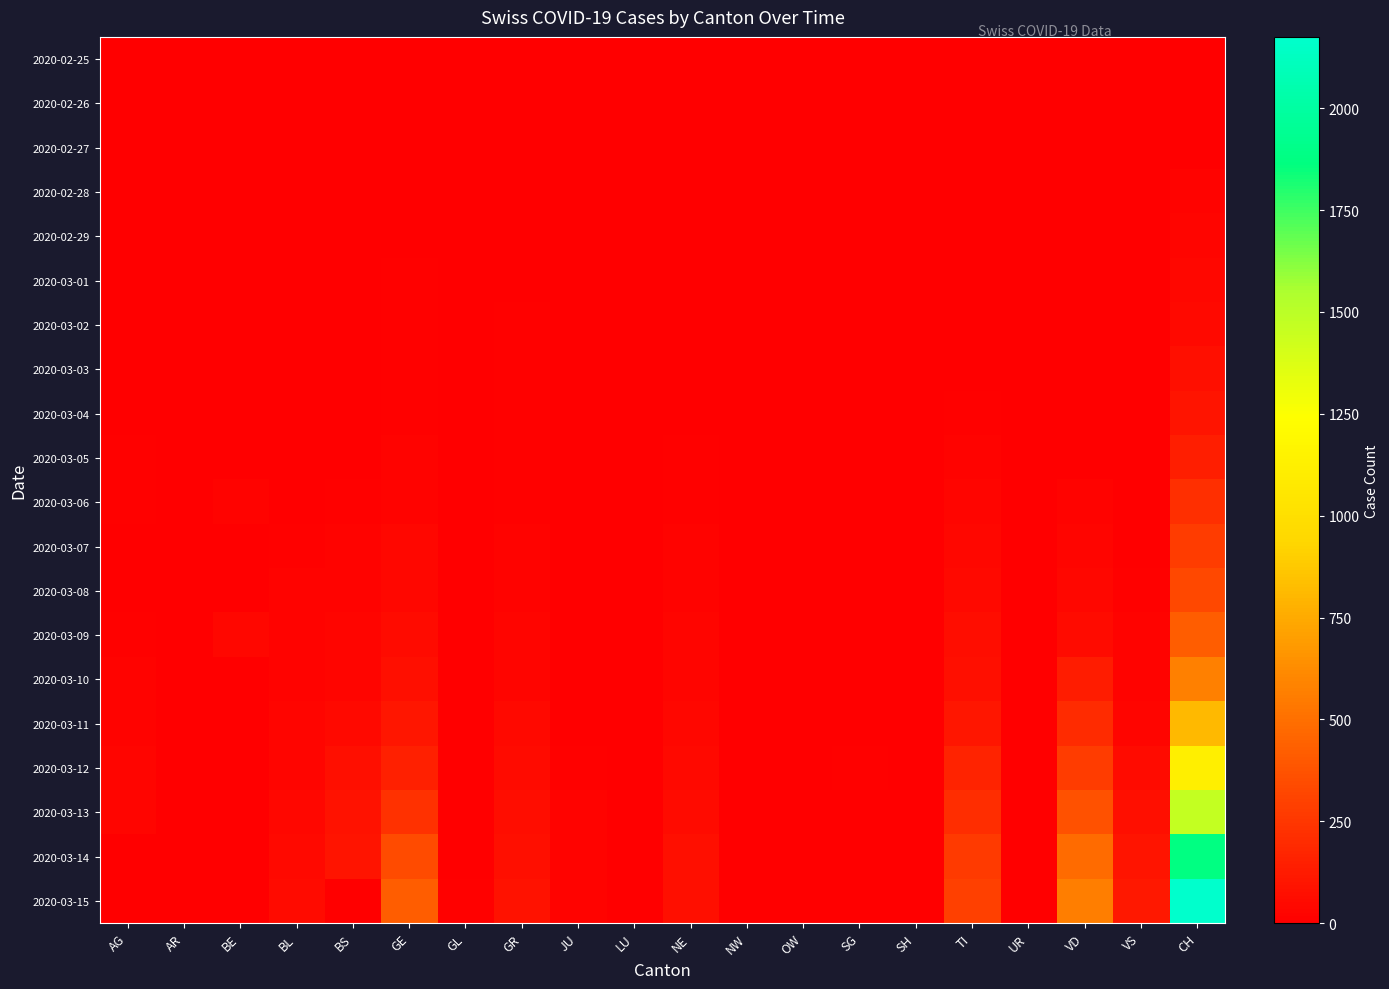

Reading left to right, extract all data points from this chart.

2020-02-25: AG=0	AR=0	BE=0	BL=0	BS=0	GE=0	GL=0	GR=0	JU=0	LU=0	NE=0	NW=0	OW=0	SG=0	SH=0	TI=0	UR=0	VD=0	VS=0	CH=0
2020-02-26: AG=0	AR=0	BE=0	BL=0	BS=0	GE=1	GL=0	GR=0	JU=0	LU=0	NE=0	NW=0	OW=0	SG=0	SH=0	TI=1	UR=0	VD=0	VS=0	CH=4
2020-02-27: AG=0	AR=0	BE=0	BL=0	BS=1	GE=1	GL=0	GR=0	JU=0	LU=0	NE=1	NW=0	OW=0	SG=0	SH=0	TI=1	UR=0	VD=0	VS=0	CH=8
2020-02-28: AG=1	AR=0	BE=1	BL=1	BS=1	GE=4	GL=0	GR=6	JU=1	LU=0	NE=0	NW=0	OW=0	SG=0	SH=0	TI=1	UR=0	VD=0	VS=1	CH=19
2020-02-29: AG=0	AR=0	BE=0	BL=2	BS=1	GE=8	GL=0	GR=6	JU=1	LU=0	NE=0	NW=0	OW=0	SG=0	SH=0	TI=2	UR=0	VD=0	VS=1	CH=29
2020-03-01: AG=0	AR=0	BE=2	BL=2	BS=1	GE=9	GL=0	GR=6	JU=1	LU=0	NE=1	NW=0	OW=0	SG=0	SH=0	TI=2	UR=0	VD=0	VS=2	CH=35
2020-03-02: AG=2	AR=0	BE=4	BL=2	BS=1	GE=10	GL=0	GR=9	JU=1	LU=0	NE=1	NW=0	OW=0	SG=0	SH=0	TI=4	UR=0	VD=0	VS=3	CH=49
2020-03-03: AG=6	AR=0	BE=0	BL=2	BS=3	GE=13	GL=0	GR=10	JU=2	LU=0	NE=1	NW=0	OW=0	SG=0	SH=0	TI=8	UR=0	VD=0	VS=3	CH=69
2020-03-04: AG=7	AR=0	BE=6	BL=2	BS=3	GE=14	GL=0	GR=13	JU=2	LU=0	NE=8	NW=0	OW=0	SG=1	SH=0	TI=13	UR=0	VD=0	VS=4	CH=96
2020-03-05: AG=9	AR=1	BE=0	BL=6	BS=8	GE=17	GL=0	GR=15	JU=4	LU=0	NE=9	NW=0	OW=0	SG=0	SH=0	TI=25	UR=0	VD=0	VS=5	CH=140
2020-03-06: AG=12	AR=1	BE=17	BL=6	BS=15	GE=25	GL=0	GR=16	JU=4	LU=0	NE=13	NW=0	OW=2	SG=0	SH=1	TI=28	UR=0	VD=23	VS=6	CH=214
2020-03-07: AG=0	AR=1	BE=0	BL=15	BS=21	GE=38	GL=0	GR=18	JU=5	LU=0	NE=18	NW=0	OW=0	SG=0	SH=0	TI=41	UR=0	VD=30	VS=7	CH=276
2020-03-08: AG=0	AR=1	BE=0	BL=19	BS=24	GE=40	GL=0	GR=19	JU=5	LU=0	NE=24	NW=0	OW=0	SG=0	SH=0	TI=49	UR=0	VD=40	VS=12	CH=323
2020-03-09: AG=14	AR=2	BE=34	BL=20	BS=28	GE=55	GL=0	GR=28	JU=7	LU=0	NE=27	NW=0	OW=0	SG=0	SH=0	TI=61	UR=0	VD=51	VS=17	CH=424
2020-03-10: AG=17	AR=0	BE=0	BL=22	BS=33	GE=75	GL=1	GR=32	JU=7	LU=0	NE=31	NW=0	OW=0	SG=0	SH=0	TI=75	UR=0	VD=130	VS=22	CH=575
2020-03-11: AG=18	AR=0	BE=0	BL=26	BS=49	GE=108	GL=1	GR=44	JU=7	LU=0	NE=37	NW=4	OW=0	SG=1	SH=0	TI=108	UR=0	VD=203	VS=30	CH=814
2020-03-12: AG=27	AR=5	BE=0	BL=26	BS=73	GE=148	GL=3	GR=53	JU=12	LU=0	NE=46	NW=5	OW=0	SG=15	SH=1	TI=163	UR=2	VD=277	VS=53	CH=1128
2020-03-13: AG=32	AR=0	BE=0	BL=42	BS=92	GE=221	GL=6	GR=65	JU=17	LU=0	NE=59	NW=5	OW=1	SG=0	SH=1	TI=206	UR=0	VD=370	VS=76	CH=1469
2020-03-14: AG=0	AR=0	BE=0	BL=47	BS=100	GE=340	GL=8	GR=73	JU=18	LU=0	NE=68	NW=5	OW=0	SG=1	SH=0	TI=265	UR=0	VD=477	VS=98	CH=1876
2020-03-15: AG=0	AR=0	BE=0	BL=54	BS=0	GE=423	GL=10	GR=93	JU=19	LU=0	NE=74	NW=8	OW=0	SG=1	SH=0	TI=293	UR=0	VD=566	VS=115	CH=2175